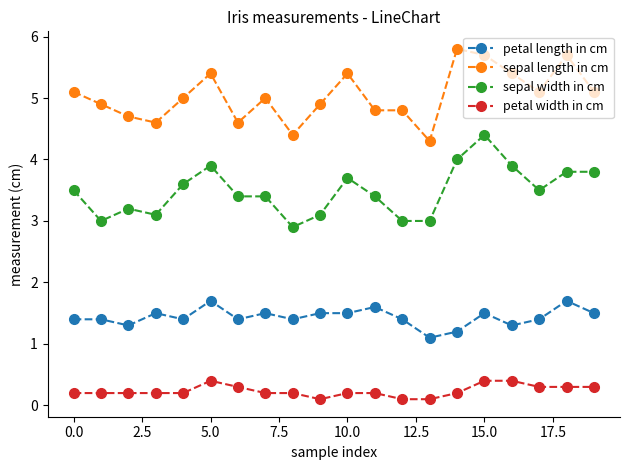

True or false: sepal length in cm and petal width in cm cross at least once.

False